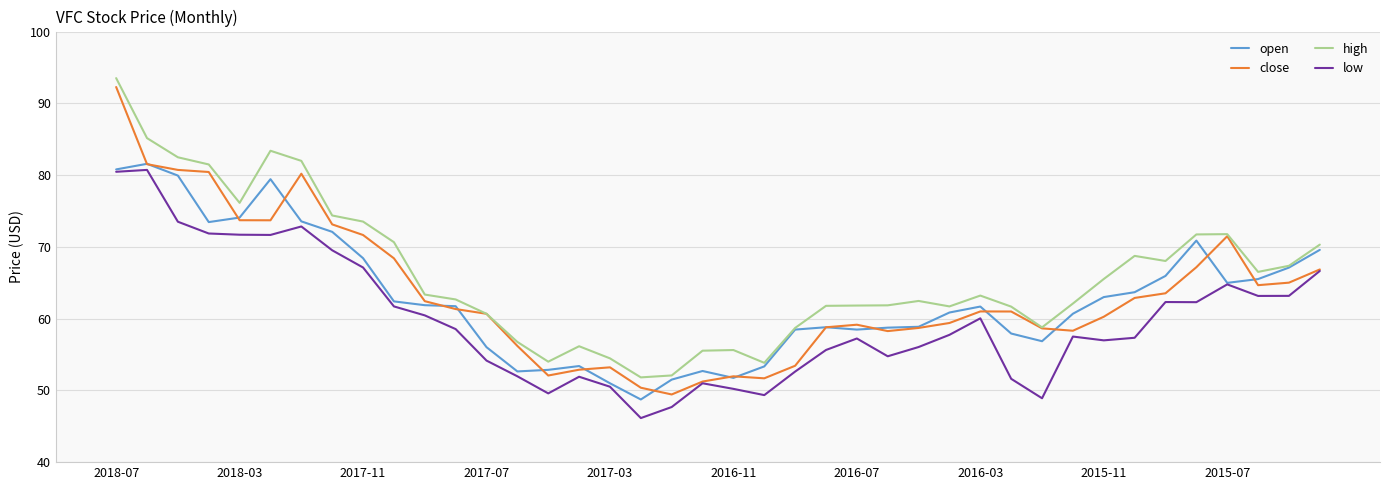

Does the chart display data point markers on the line(s)?

No